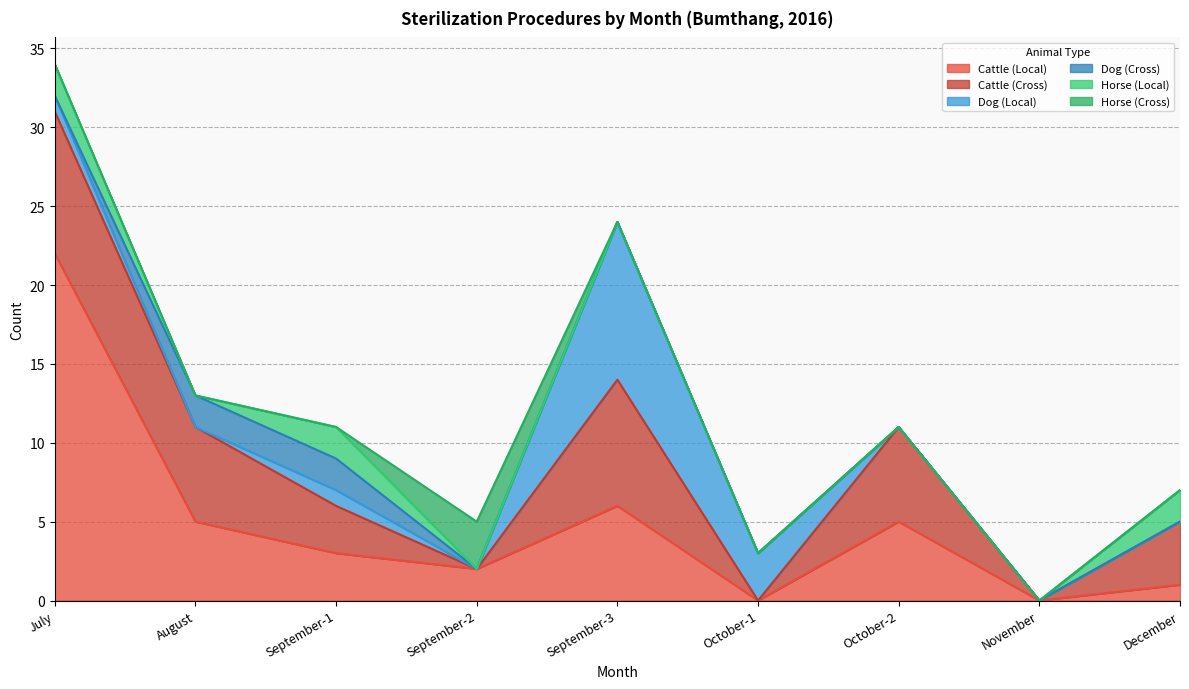

What is the value of the Cattle (Local) point at the 5th from the left?

6